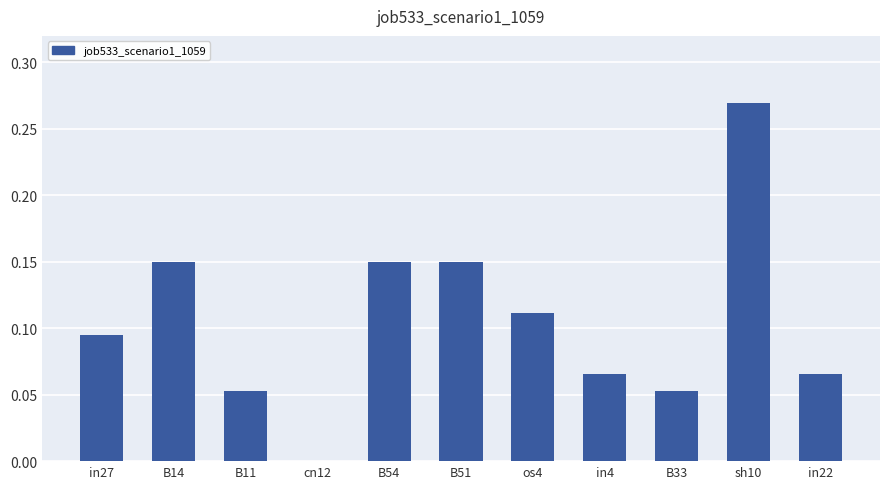

What is the sum of all values?

1.2